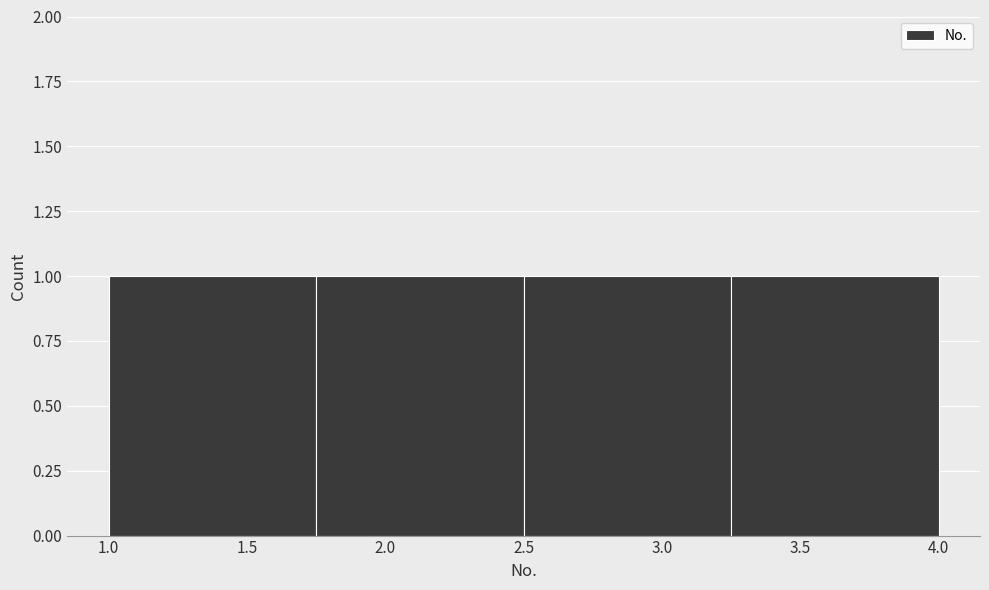

Reading left to right, list every bar in this chart as the range it spans on the x-axis followed by its height. The values are not printed on the chart, so give them approximately, as read against the axis.

1.00 to 1.75: 1
1.75 to 2.50: 1
2.50 to 3.25: 1
3.25 to 4.00: 1